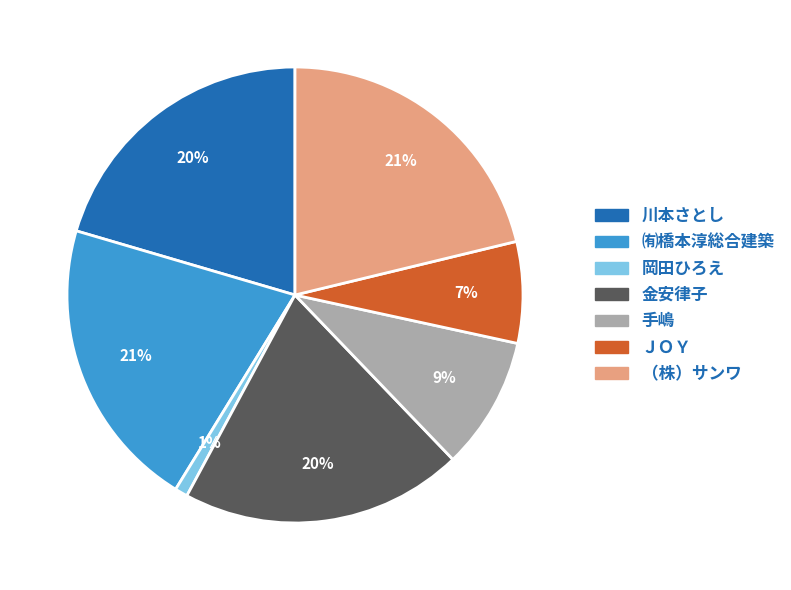

Between ＪＯＹ and （株）サンワ, which is larger?

（株）サンワ